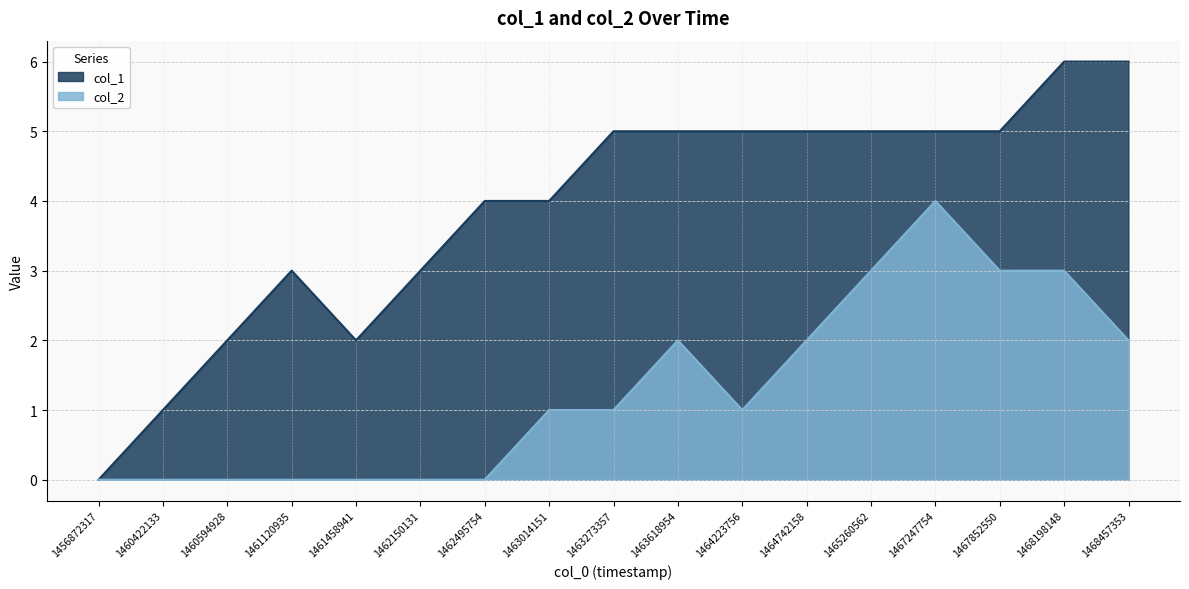

Is the value of col_2 at 1462495754 greater than the value of col_1 at 1463014151?

No